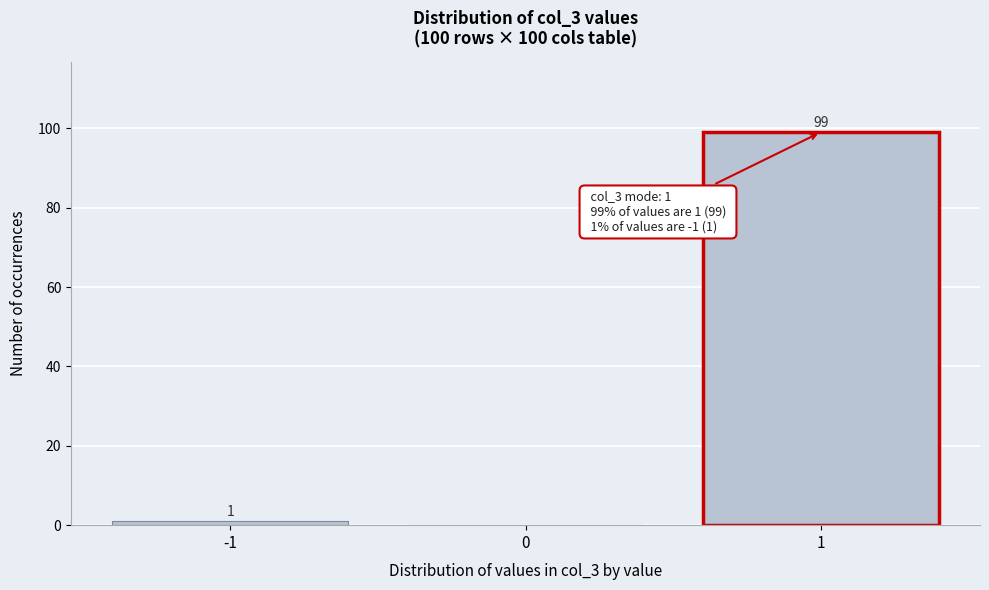

Reading left to right, list all the values displayed in this chart.

-1=1	0=0	1=99